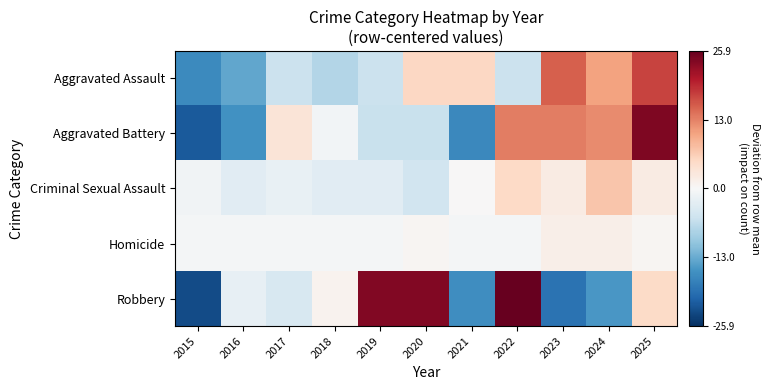

Between 2018 and 2024, which series saw the biggest shift?

Aggravated Assault